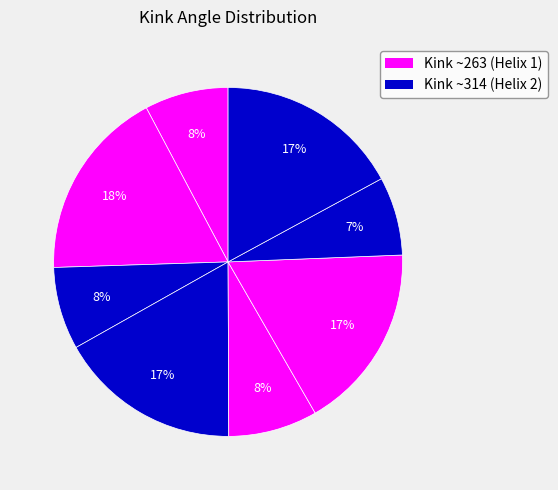

Count the number of slices in the pie.

8